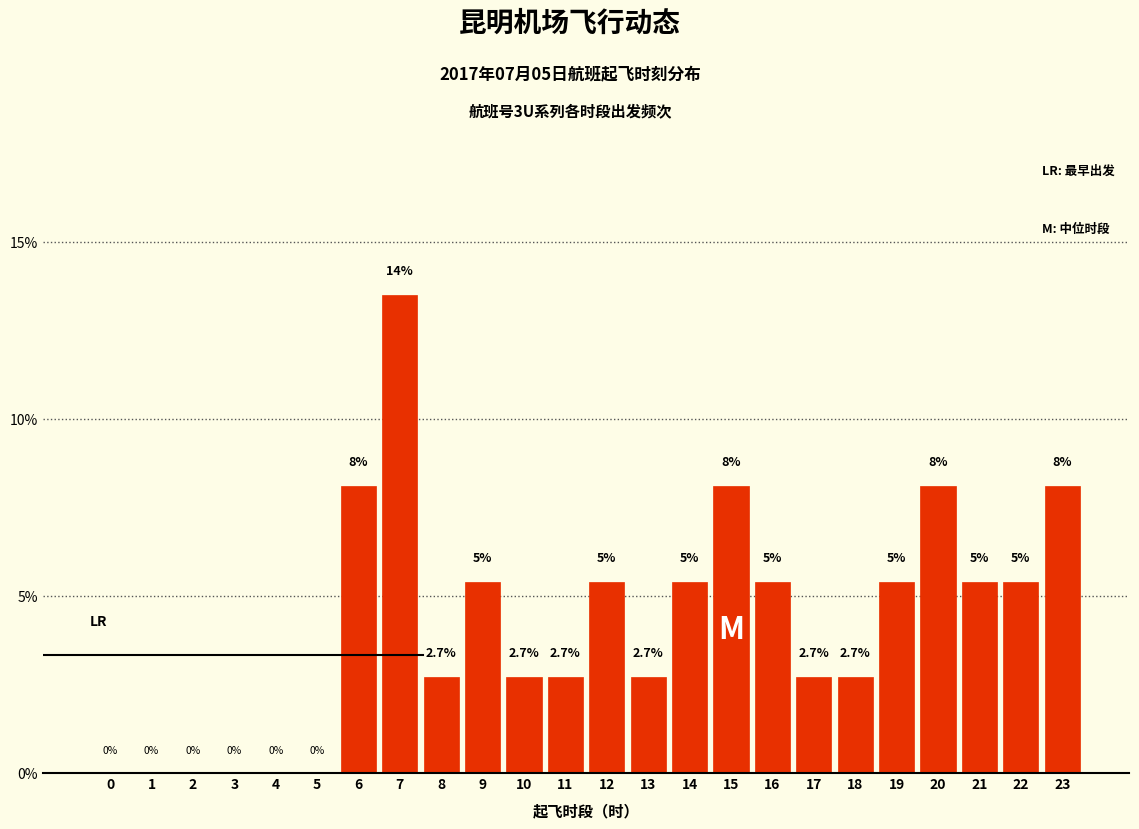

Reading right to left, list all the values displayed in this chart.

23=8.1	22=5.4	21=5.4	20=8.1	19=5.4	18=2.7	17=2.7	16=5.4	15=8.1	14=5.4	13=2.7	12=5.4	11=2.7	10=2.7	9=5.4	8=2.7	7=13.5	6=8.1	5=0.0	4=0.0	3=0.0	2=0.0	1=0.0	0=0.0